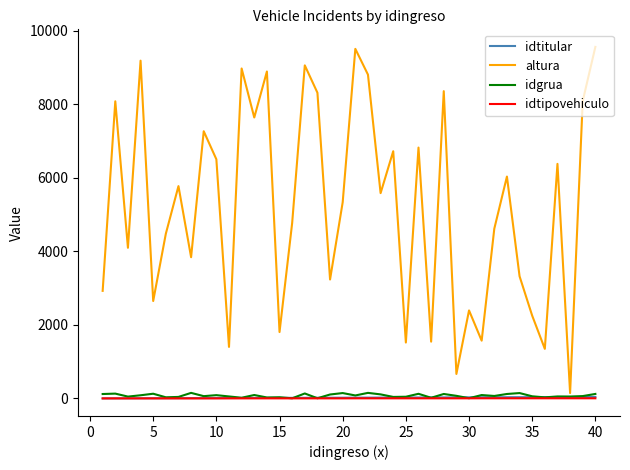

Which series has the largest total across all categories?

altura